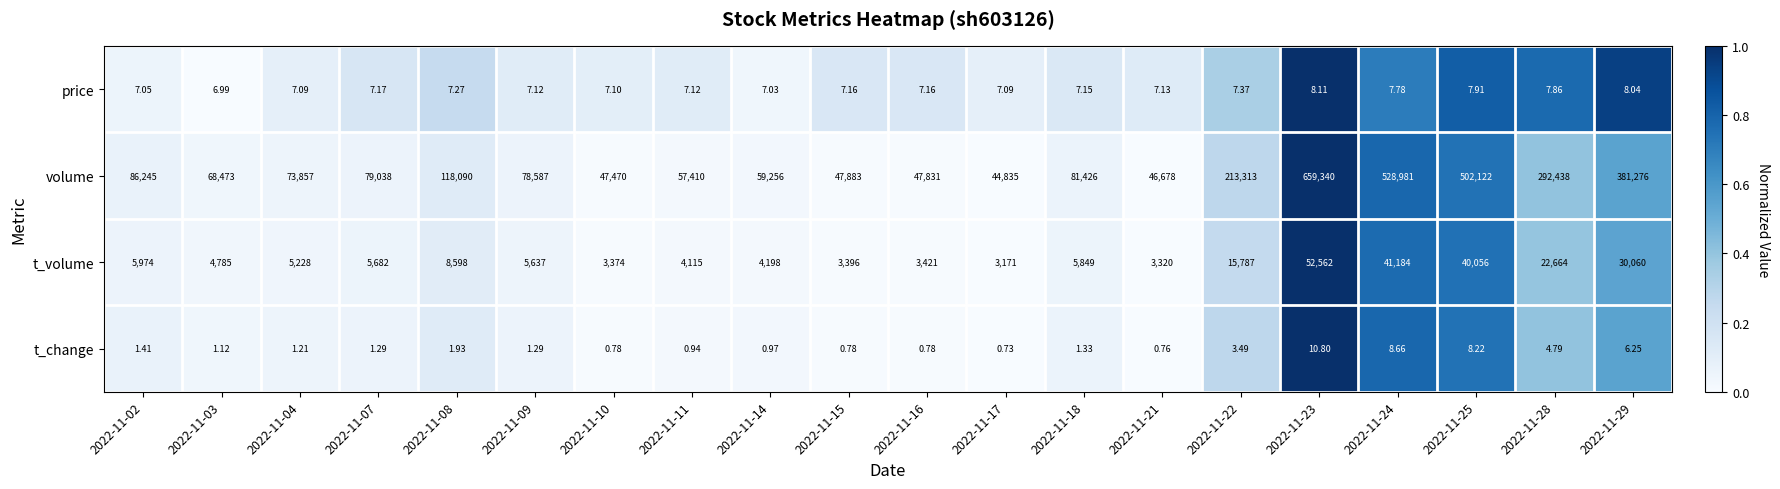

Rank the series by their maximum value, from lowest to highest.

price, t_change, t_volume, volume